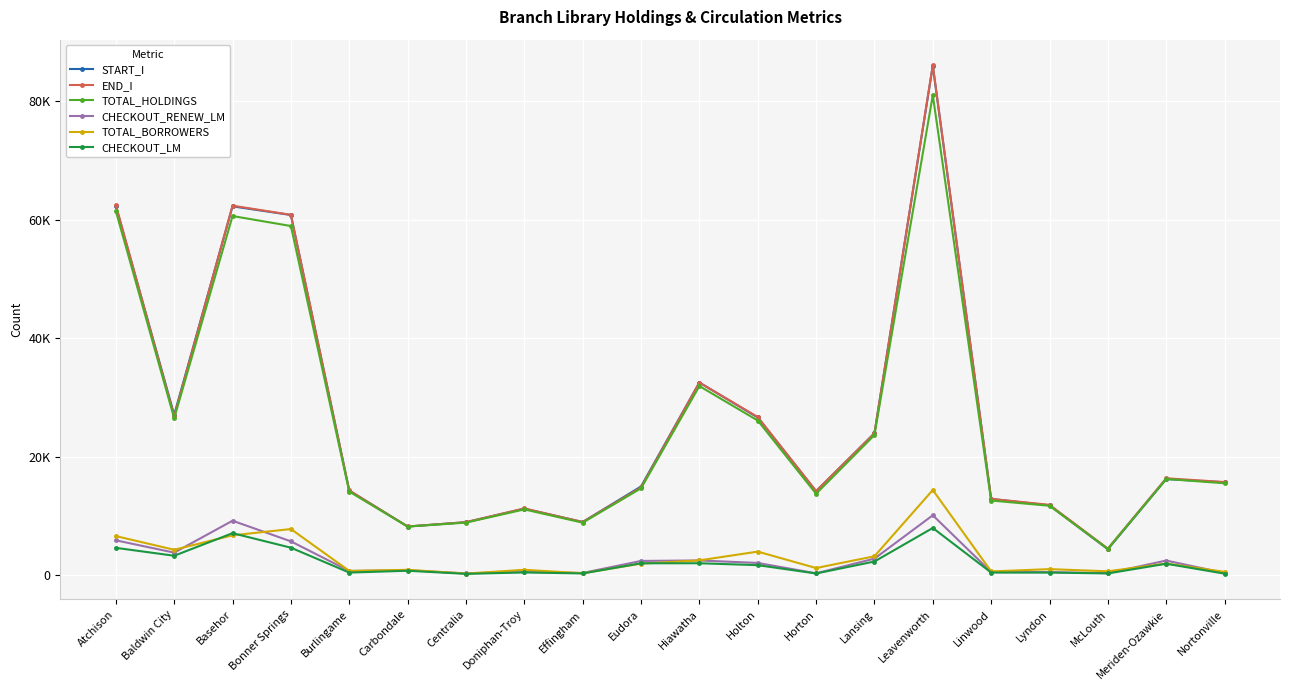

Reading left to right, list all the values displayed in this chart.

START_I: Atchison=62318	Baldwin City=27072	Basehor=62270	Bonner Springs=60806	Burlingame=14287	Carbondale=8219	Centralia=8944	Doniphan-Troy=11228	Effingham=8983	Eudora=14974	Hiawatha=32526	Holton=26627	Horton=14178	Lansing=23964	Leavenworth=85986	Linwood=12869	Lyndon=11795	McLouth=4385	Meriden-Ozawkie=16225	Nortonville=15692
END_I: Atchison=62515	Baldwin City=26819	Basehor=62381	Bonner Springs=60836	Burlingame=14302	Carbondale=8225	Centralia=8954	Doniphan-Troy=11277	Effingham=8976	Eudora=14815	Hiawatha=32514	Holton=26704	Horton=14205	Lansing=23949	Leavenworth=86110	Linwood=12891	Lyndon=11876	McLouth=4495	Meriden-Ozawkie=16363	Nortonville=15727
TOTAL_HOLDINGS: Atchison=61473	Baldwin City=26495	Basehor=60633	Bonner Springs=58944	Burlingame=14116	Carbondale=8210	Centralia=8878	Doniphan-Troy=11109	Effingham=8871	Eudora=14667	Hiawatha=31929	Holton=26114	Horton=13749	Lansing=23659	Leavenworth=81043	Linwood=12606	Lyndon=11724	McLouth=4445	Meriden-Ozawkie=16250	Nortonville=15517
CHECKOUT_RENEW_LM: Atchison=5889	Baldwin City=3811	Basehor=9196	Bonner Springs=5717	Burlingame=715	Carbondale=840	Centralia=303	Doniphan-Troy=550	Effingham=379	Eudora=2409	Hiawatha=2490	Holton=2069	Horton=323	Lansing=2798	Leavenworth=10116	Linwood=536	Lyndon=525	McLouth=347	Meriden-Ozawkie=2475	Nortonville=373
TOTAL_BORROWERS: Atchison=6601	Baldwin City=4295	Basehor=6733	Bonner Springs=7793	Burlingame=722	Carbondale=907	Centralia=278	Doniphan-Troy=914	Effingham=331	Eudora=1952	Hiawatha=2507	Holton=3984	Horton=1211	Lansing=3197	Leavenworth=14382	Linwood=639	Lyndon=1025	McLouth=659	Meriden-Ozawkie=1976	Nortonville=562
CHECKOUT_LM: Atchison=4620	Baldwin City=3285	Basehor=7095	Bonner Springs=4644	Burlingame=444	Carbondale=752	Centralia=227	Doniphan-Troy=469	Effingham=297	Eudora=2014	Hiawatha=2019	Holton=1696	Horton=289	Lansing=2312	Leavenworth=7975	Linwood=447	Lyndon=445	McLouth=300	Meriden-Ozawkie=1937	Nortonville=264